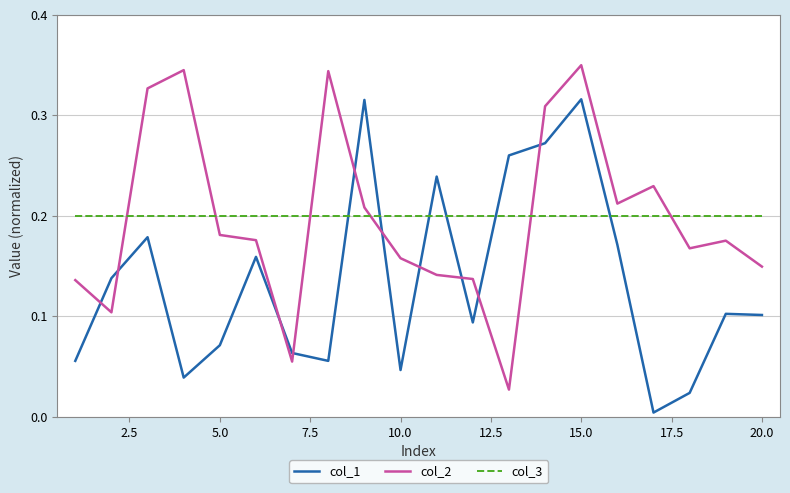

True or false: col_1 and col_2 cross at least once.

True